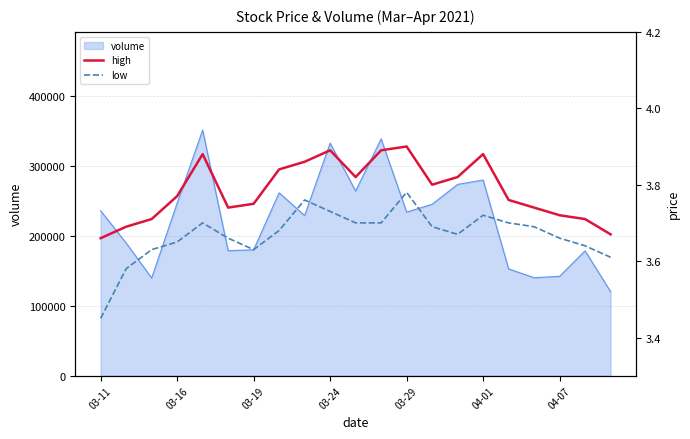

The value of volume at 03-29 is 234169.3. True or false?

True